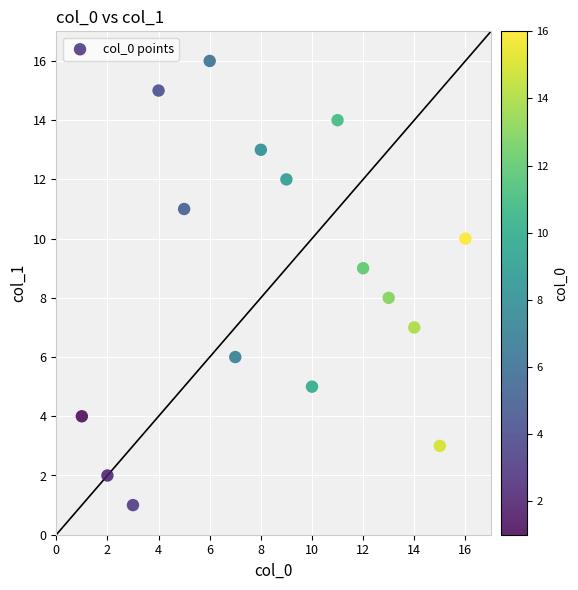

What is the range of Y values (max minus min)?

15